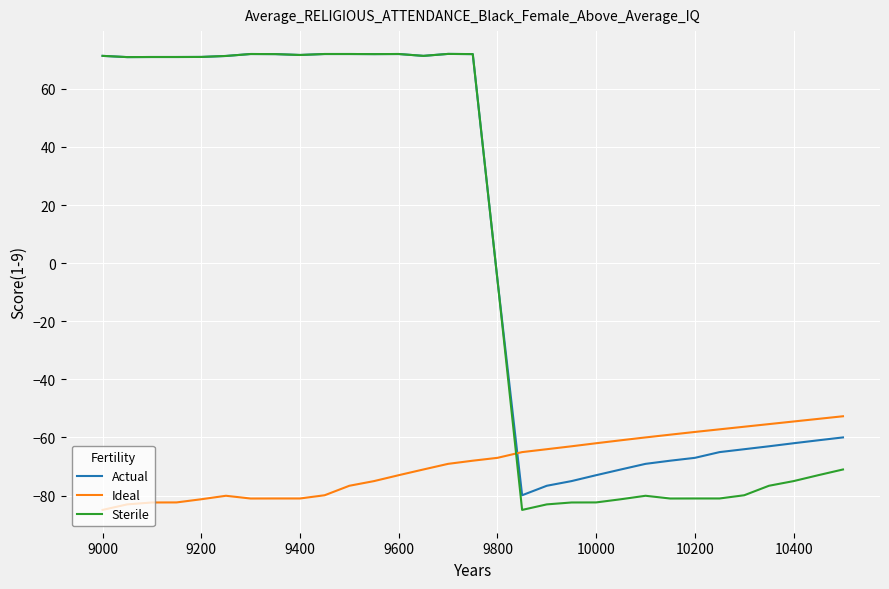

True or false: Ideal and Sterile intersect in this chart.

True